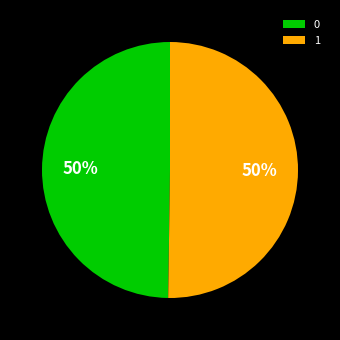

What percentage is the 0 slice, to the nearest percent?

50%